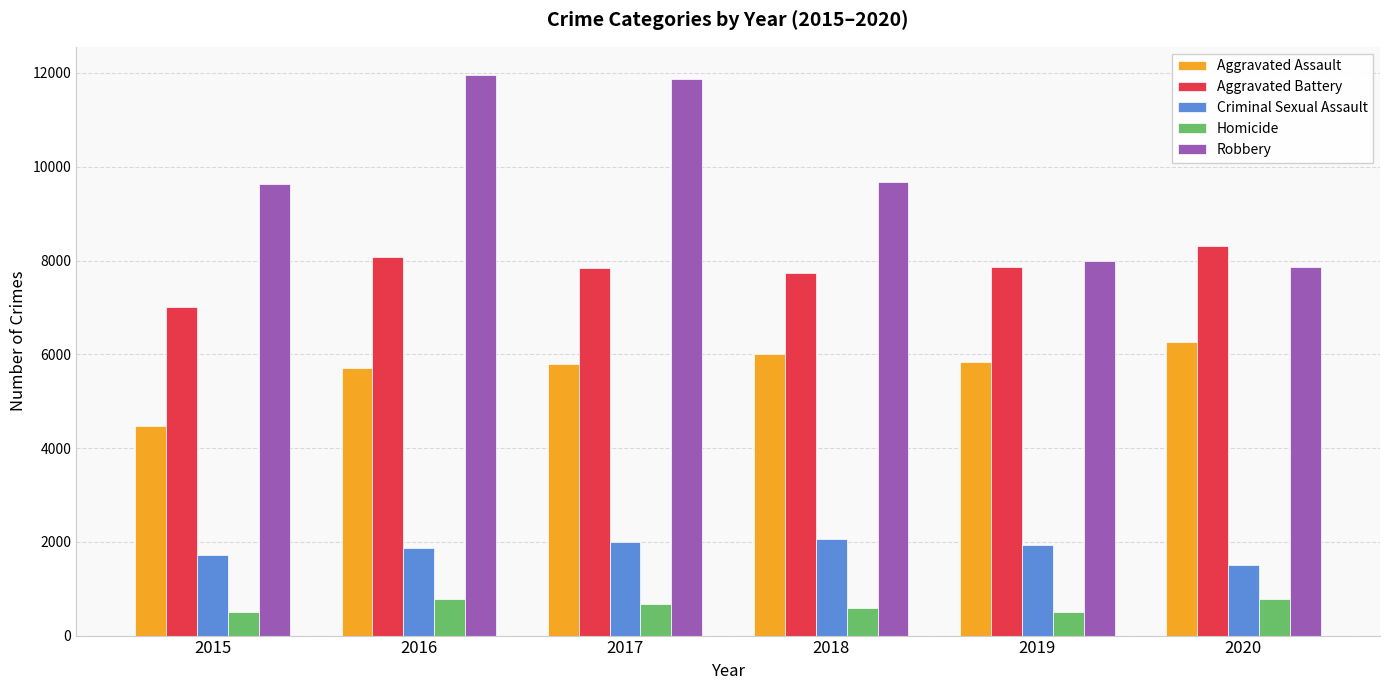

How many bars are there in each group?

5